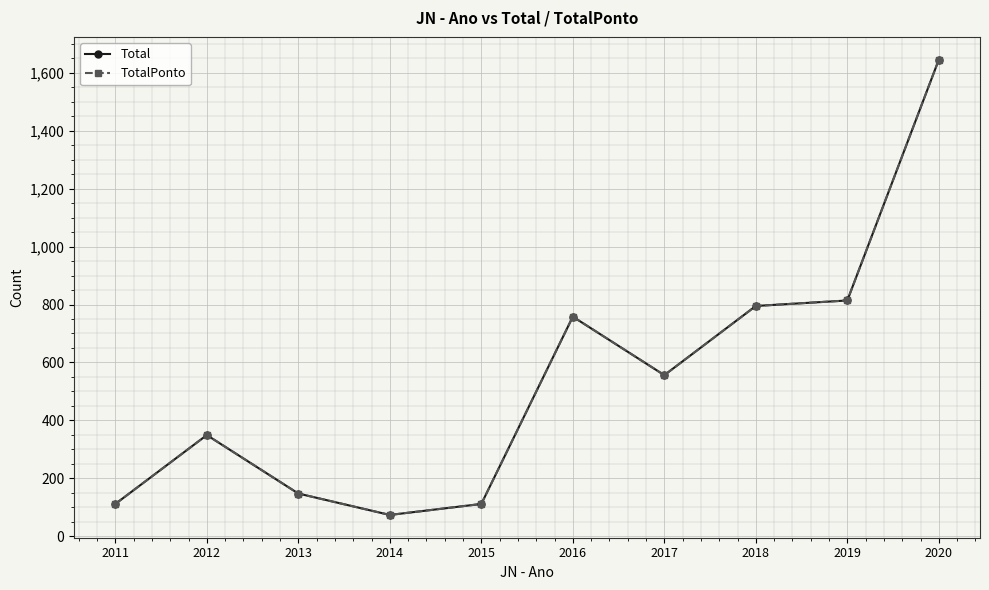

True or false: Total and TotalPonto cross at least once.

False